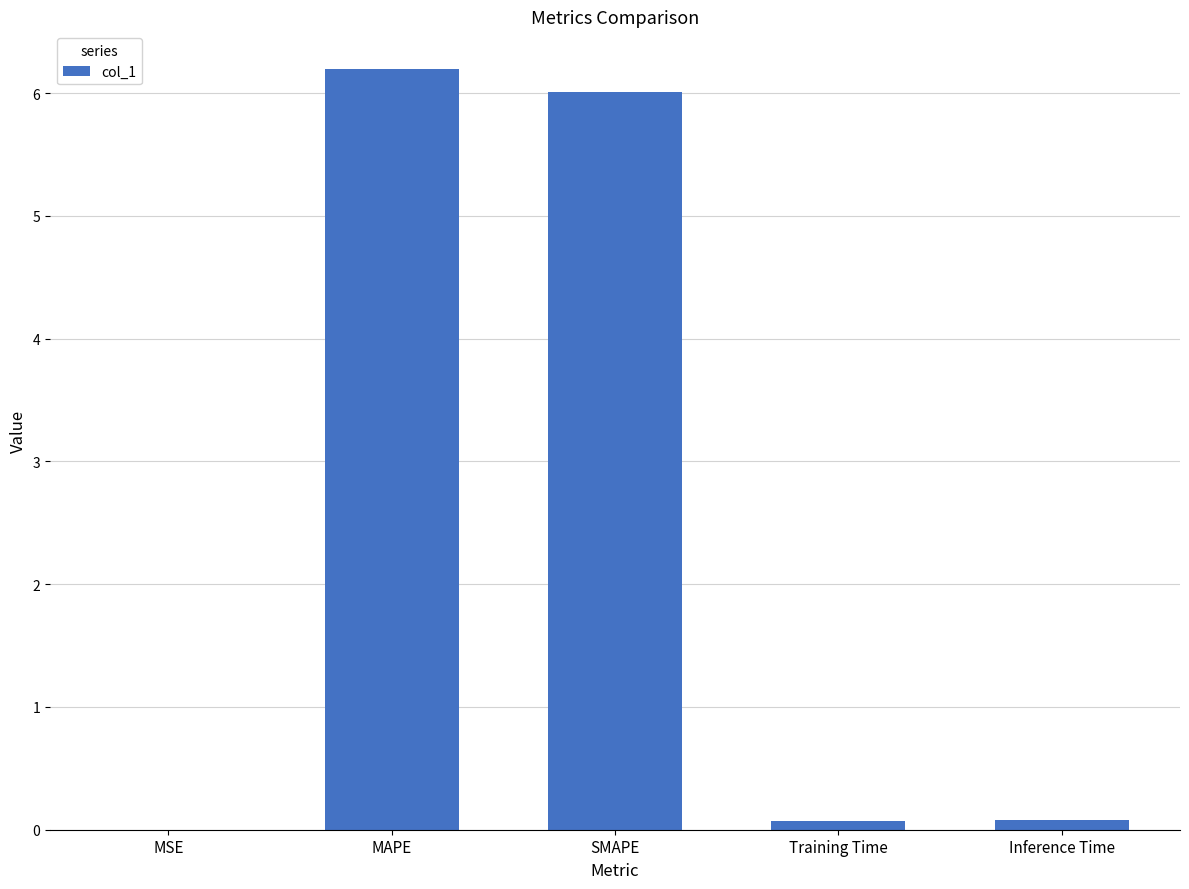

What value does the data have at MAPE?

6.2